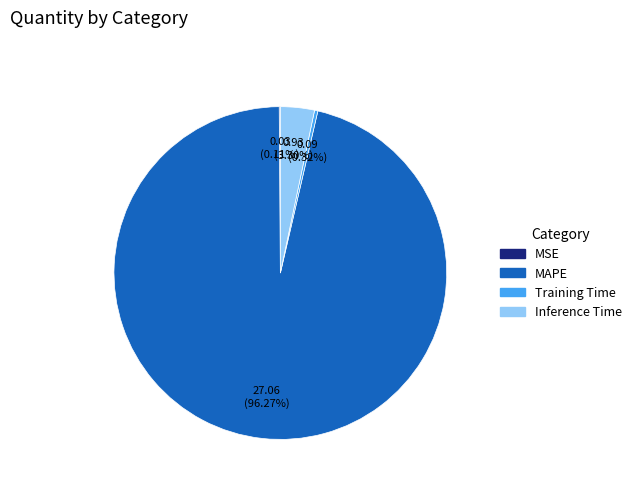

Which slice represents more than half of the pie?

MAPE